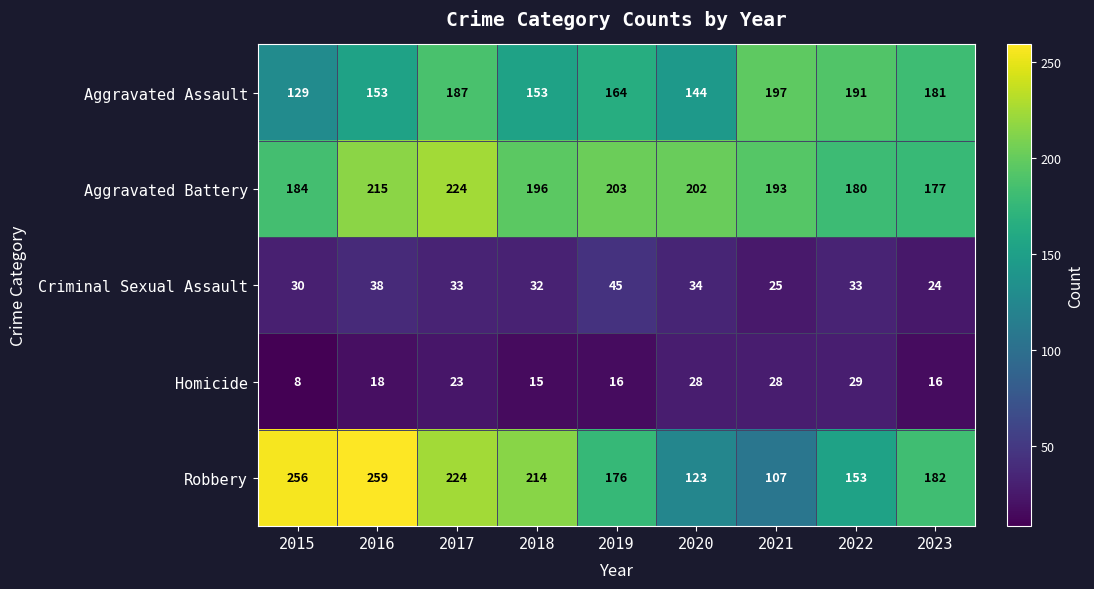

Between 2016 and 2021, which series saw the biggest shift?

Robbery